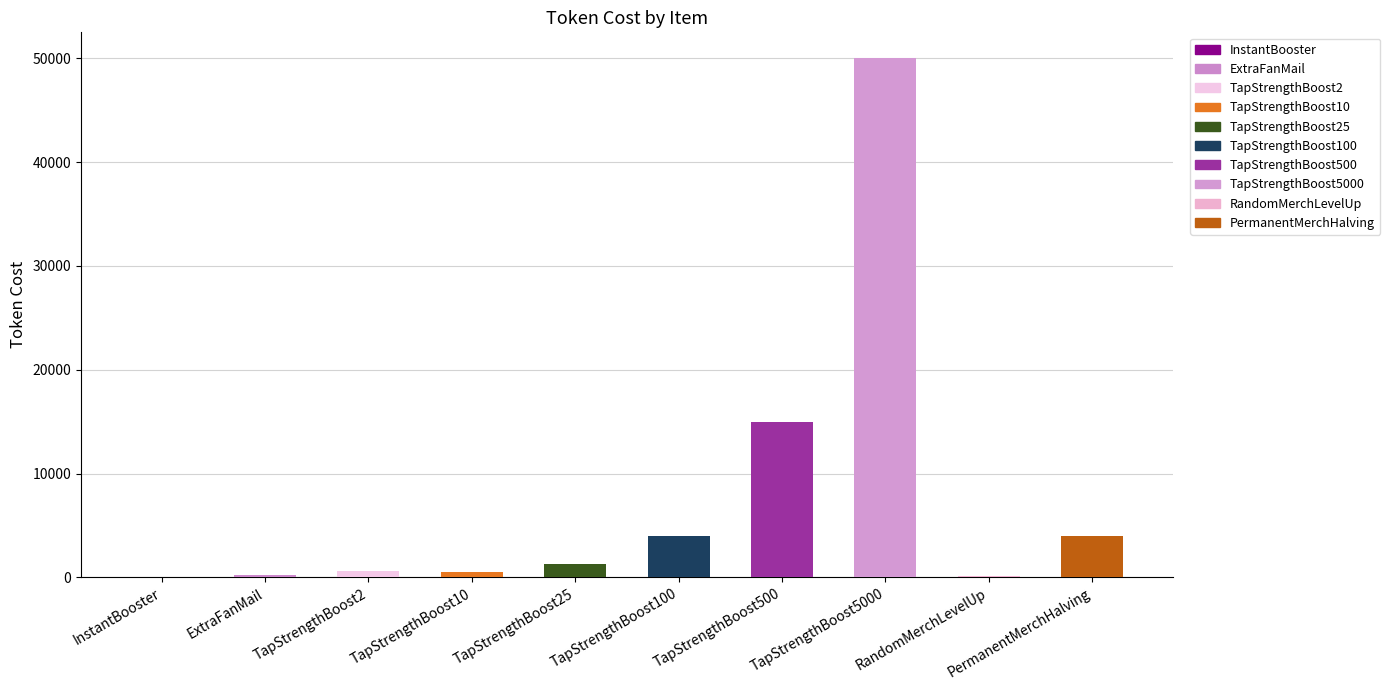

What is the maximum value shown in the chart?

50000